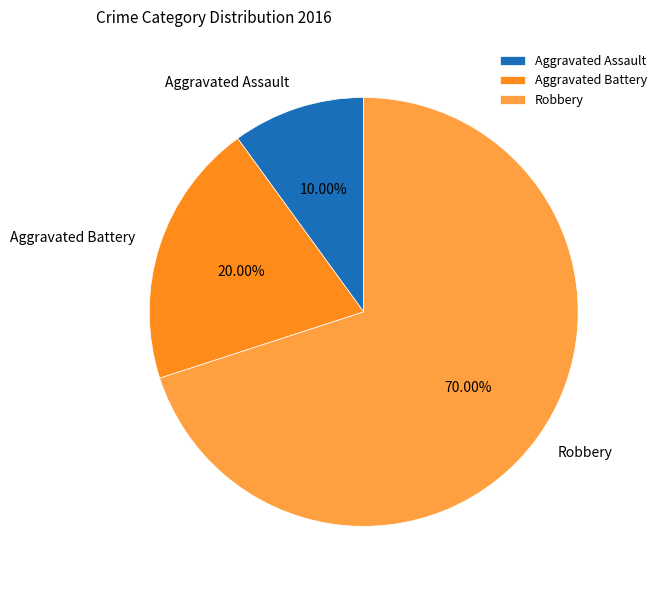

Is there any slice that represents more than half of the pie?

Yes